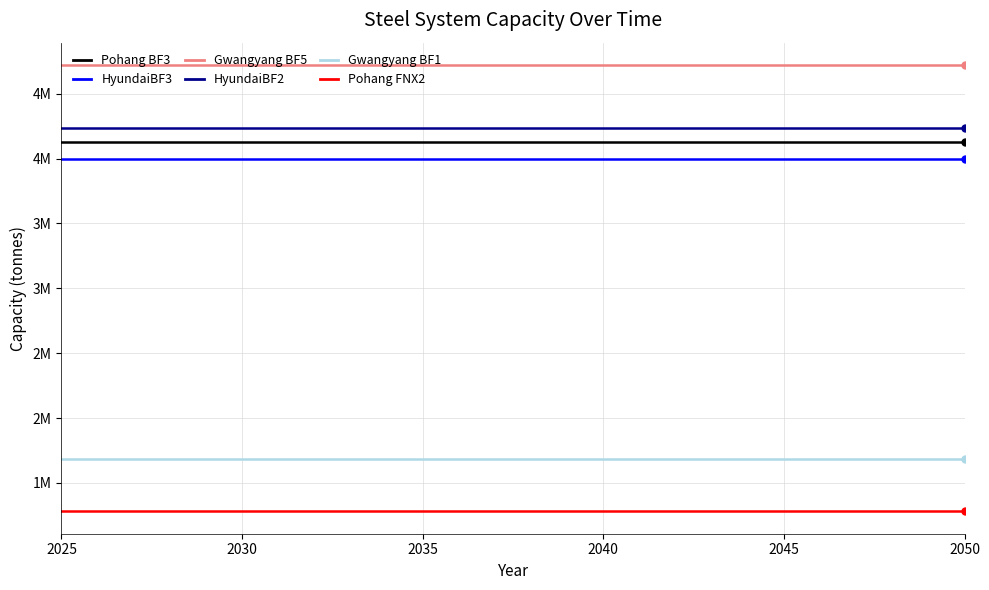

True or false: Gwangyang BF5 has more than 2 points higher than both neighbors.

False